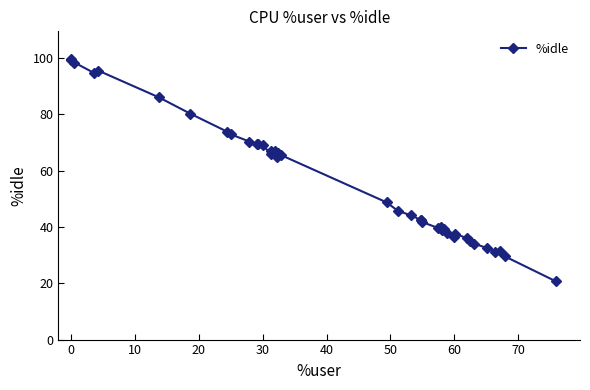

Is this an area chart (filled region under the line)?

No